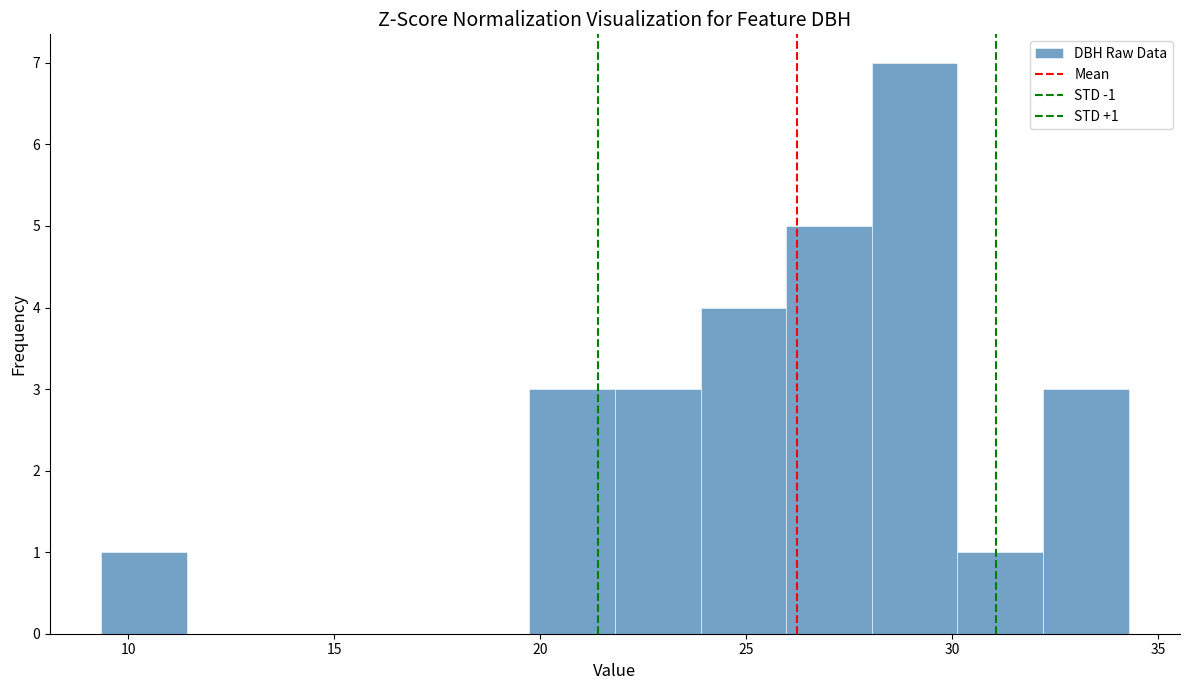

Over which range of the x-axis is the bar tallest?

28.0 to 30.0